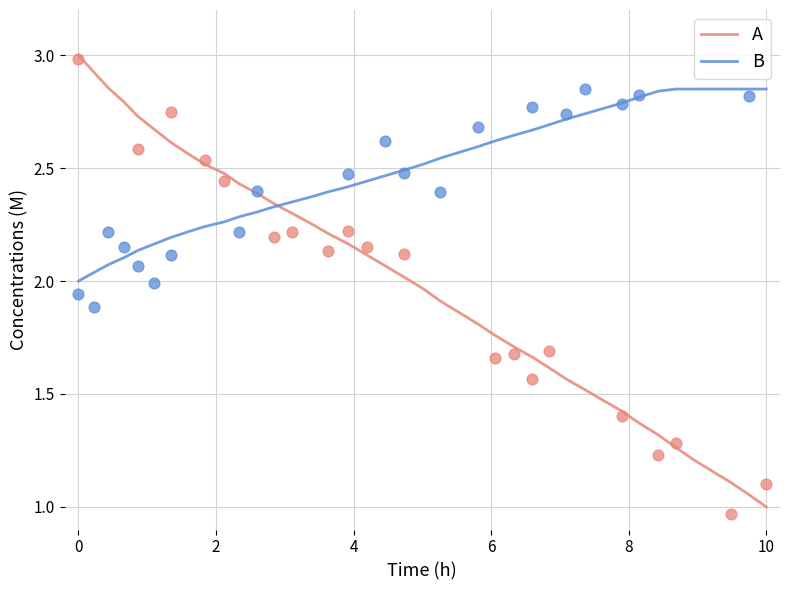

What are all the series names shown in the legend?

A, B